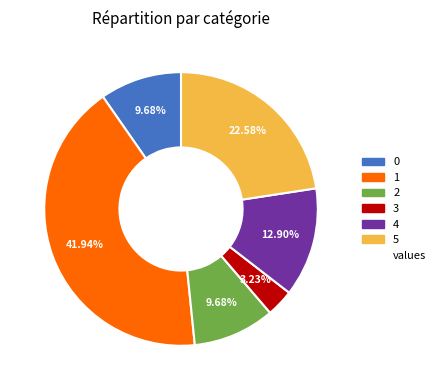

Does any single category account for the majority?

No